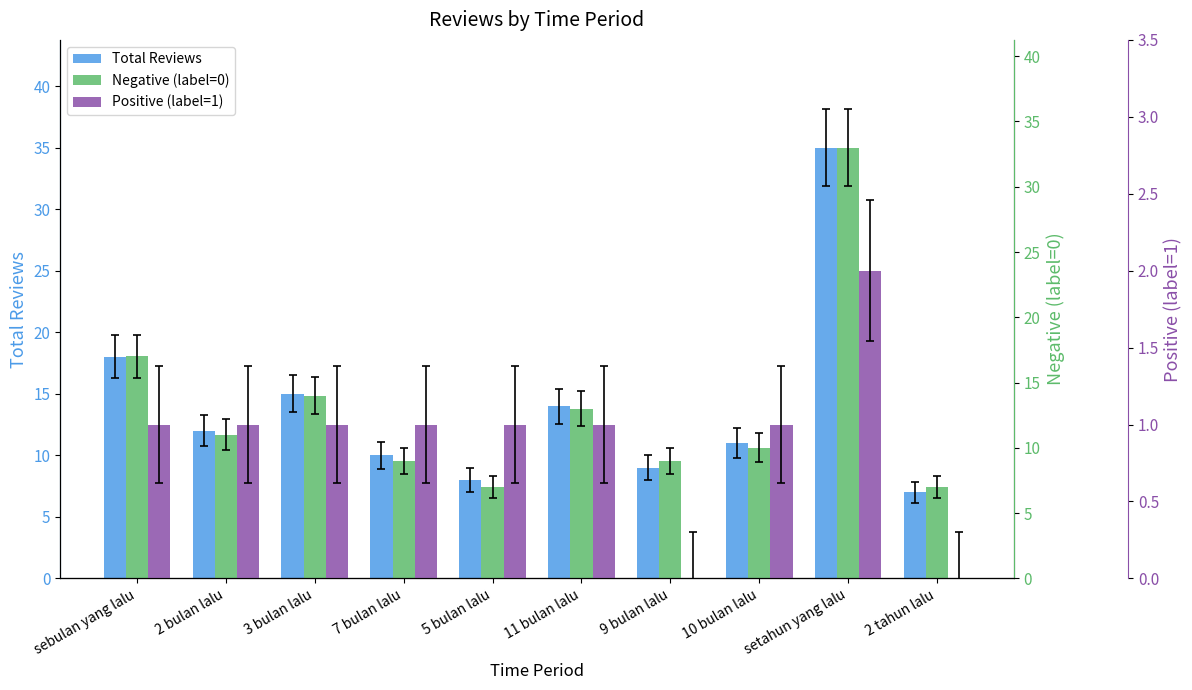

Which category has the highest value across all series?

setahun yang lalu